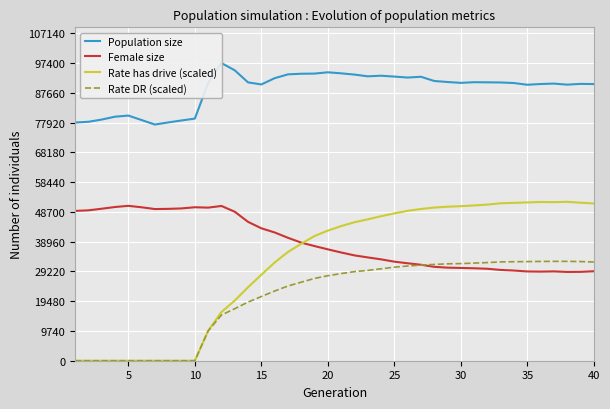

Is it true that Population size equals 153558.3 at 20?

False